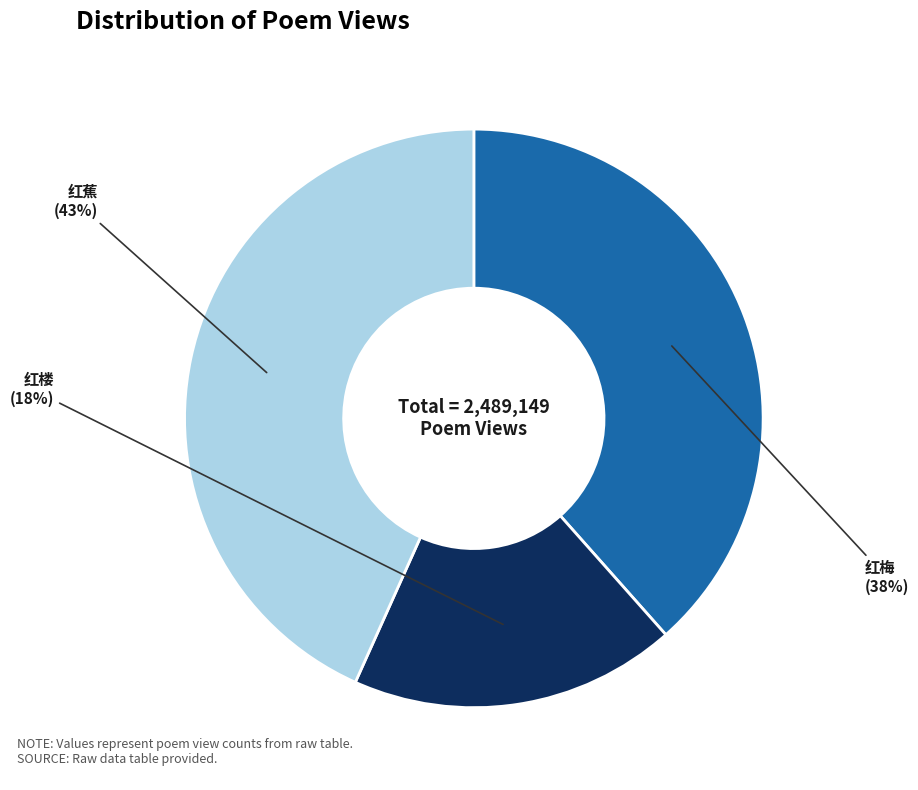

To the nearest percent, what is the average slice percentage?

33%